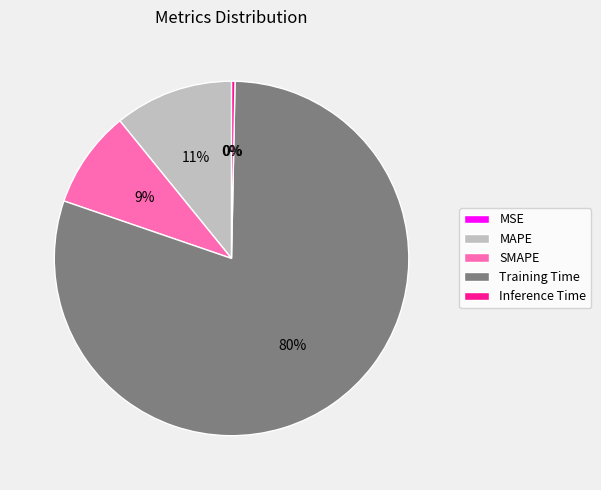

The SMAPE slice represents 9% of the pie. True or false?

True